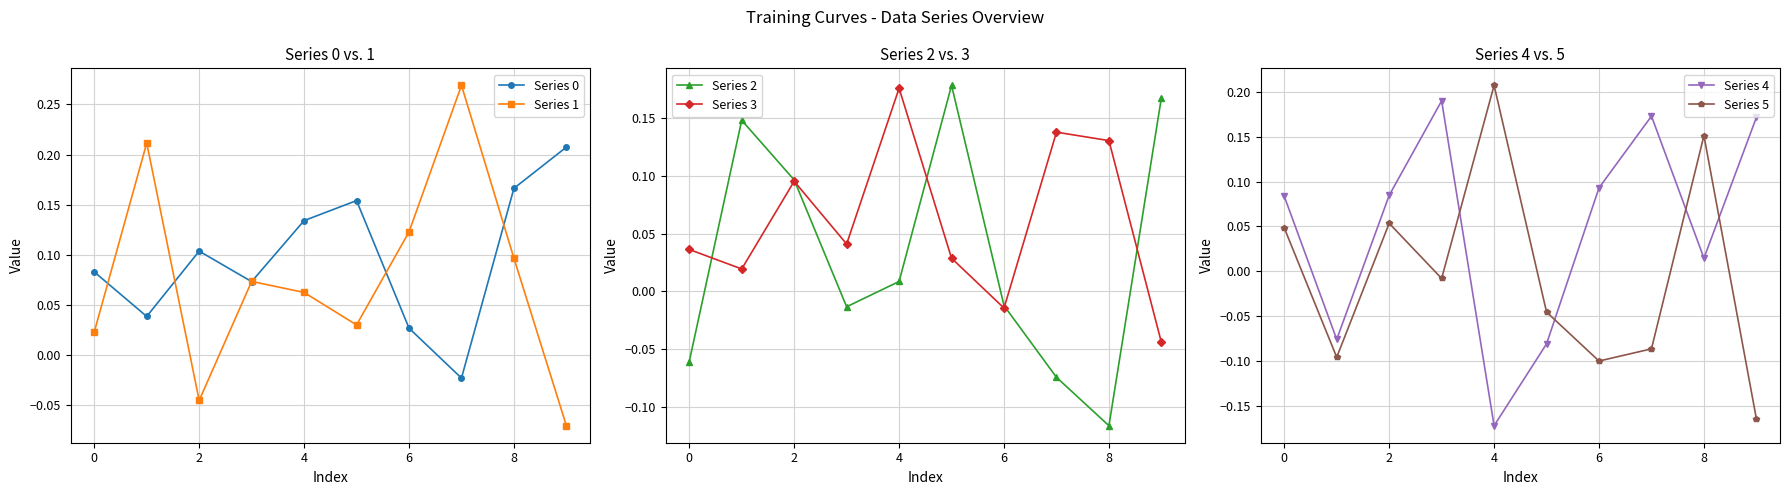

At which category does Series 1 reach its first local valley?

2